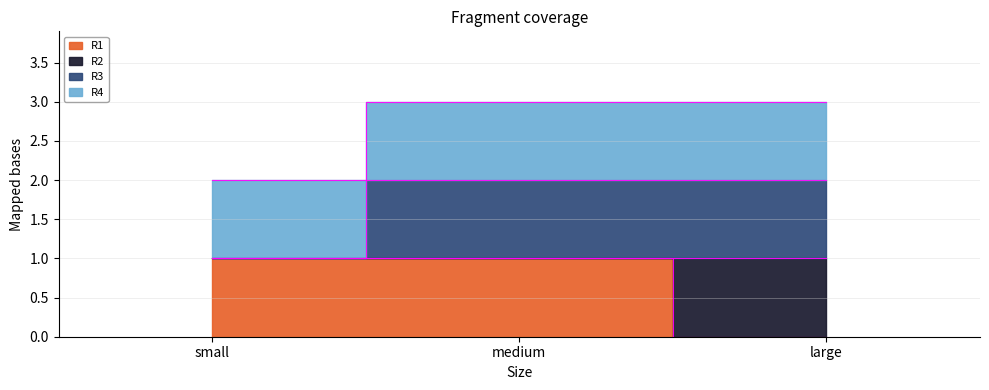

Rank the categories by R3 value from lowest to highest.

small, medium, large